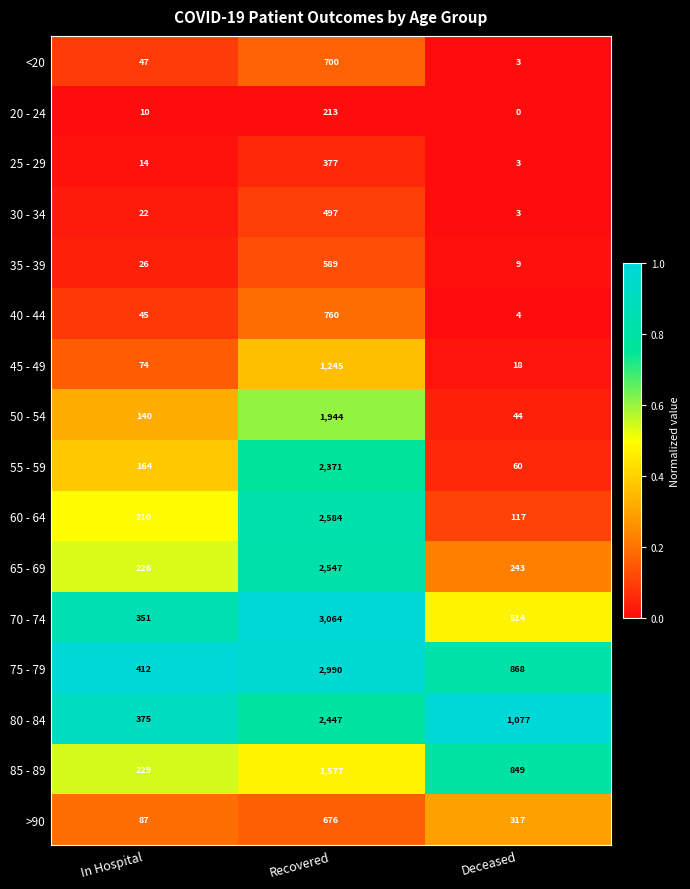

How many data points does each series have?

3